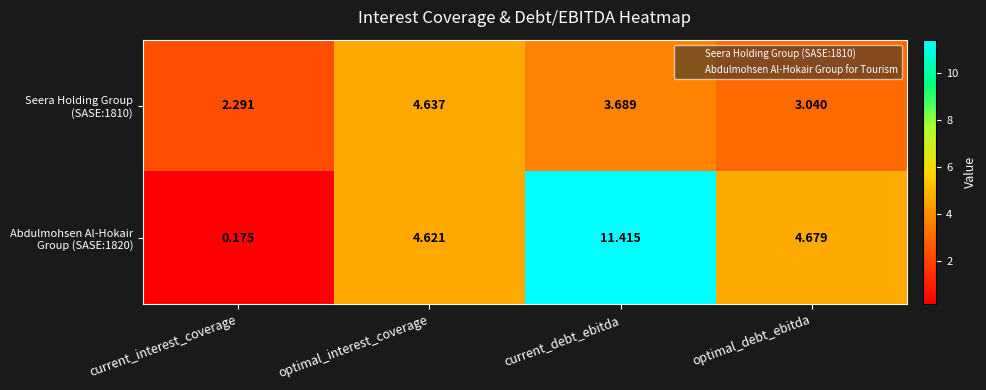

At which category is the sum across all series the highest?

current_debt_ebitda